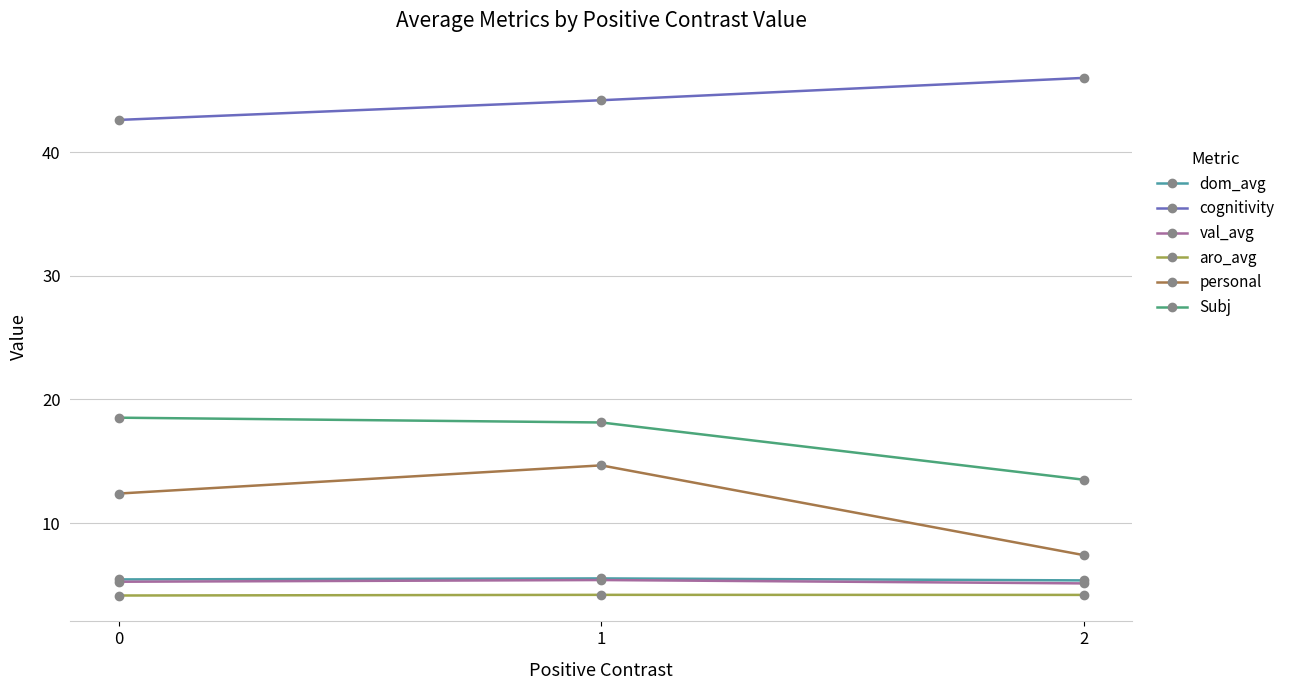

Which series has the largest total across all categories?

cognitivity